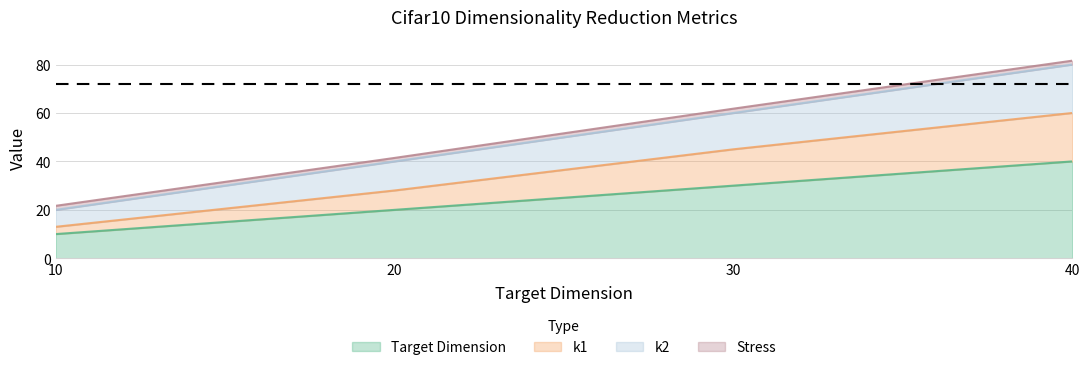

What is the lowest value of the Target Dimension series?

10.0